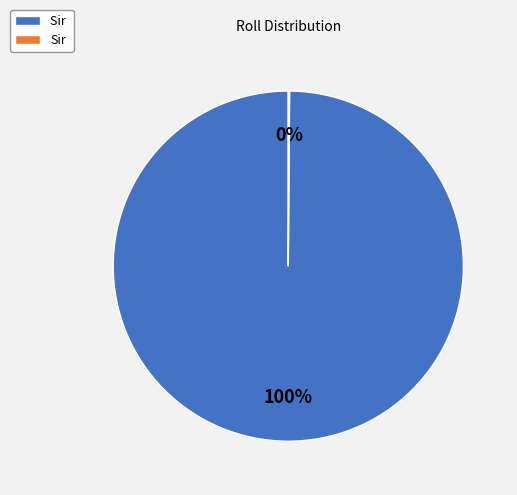

To the nearest percent, what is the average slice percentage?

50%